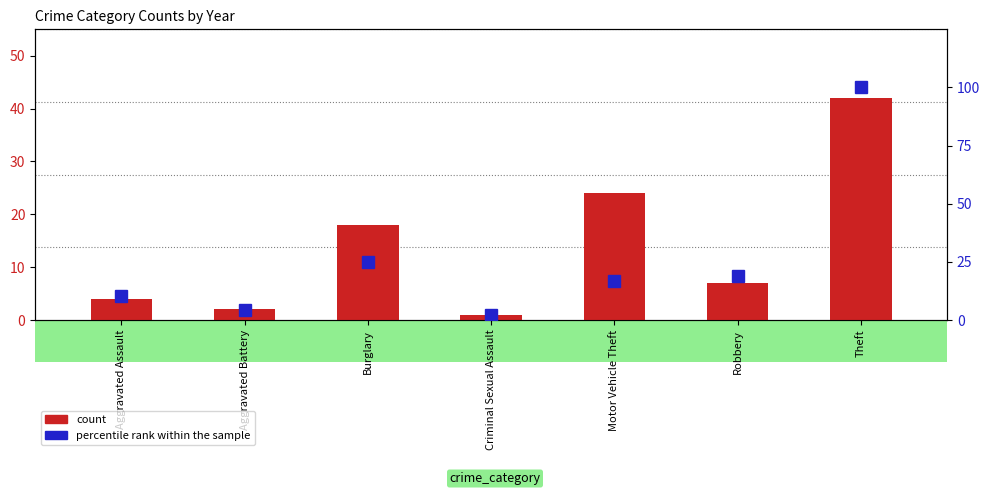

What are all the series names shown in the legend?

count, percentile rank within the sample